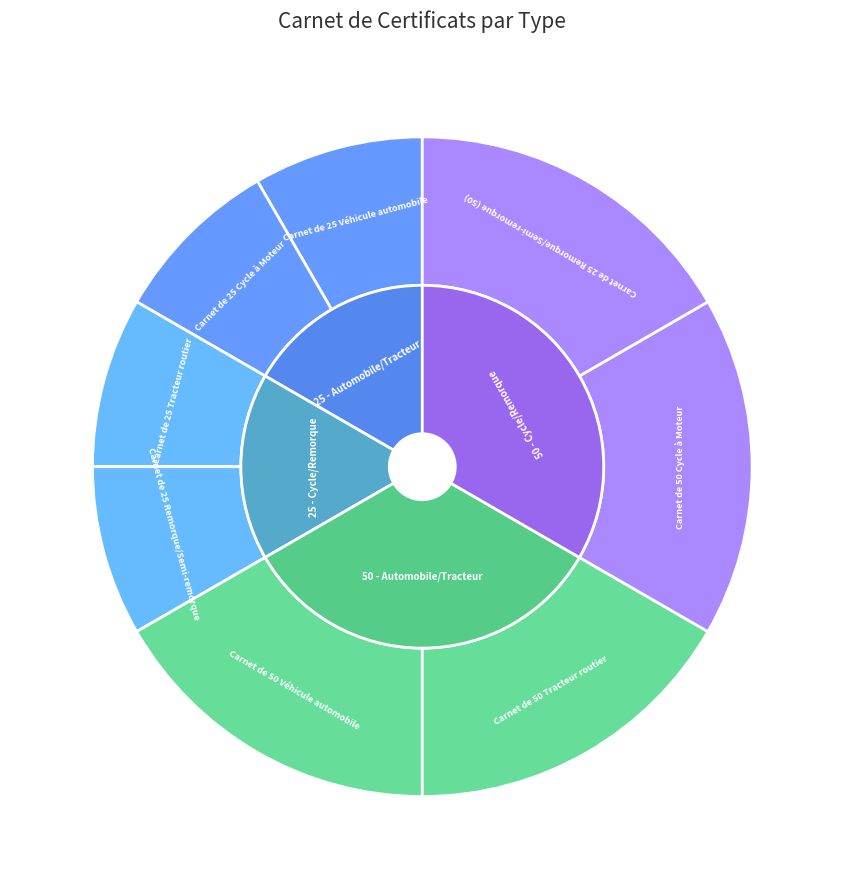

To the nearest percent, what is the combined percentage of Carnet de 50 Cycle à Moteur and Carnet de 50 Tracteur routier?

33%